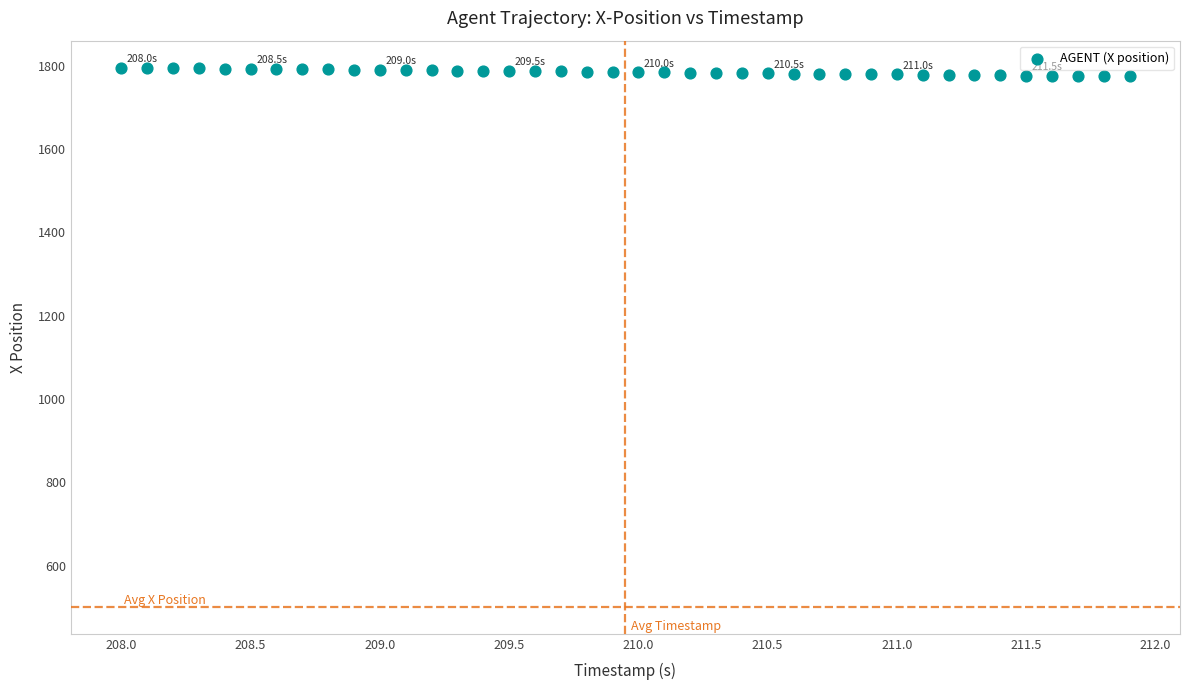

What is the range of X values (max minus min)?

3.9